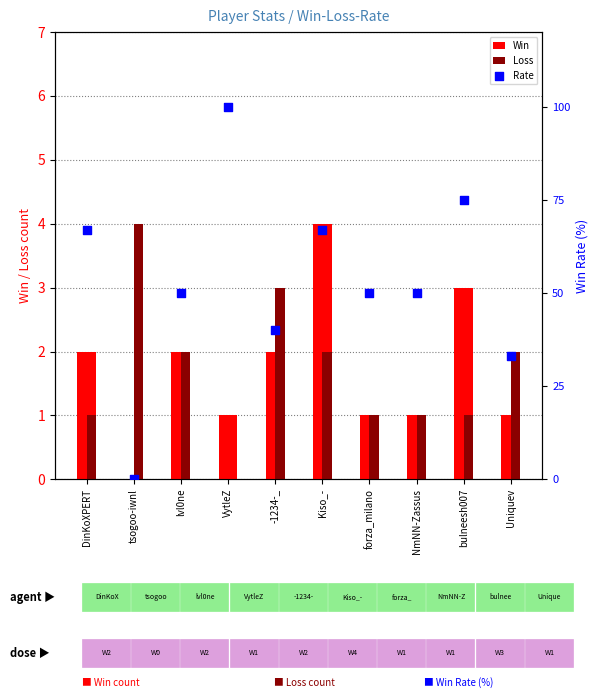

Which series has the widest spread of Y values?

Rate